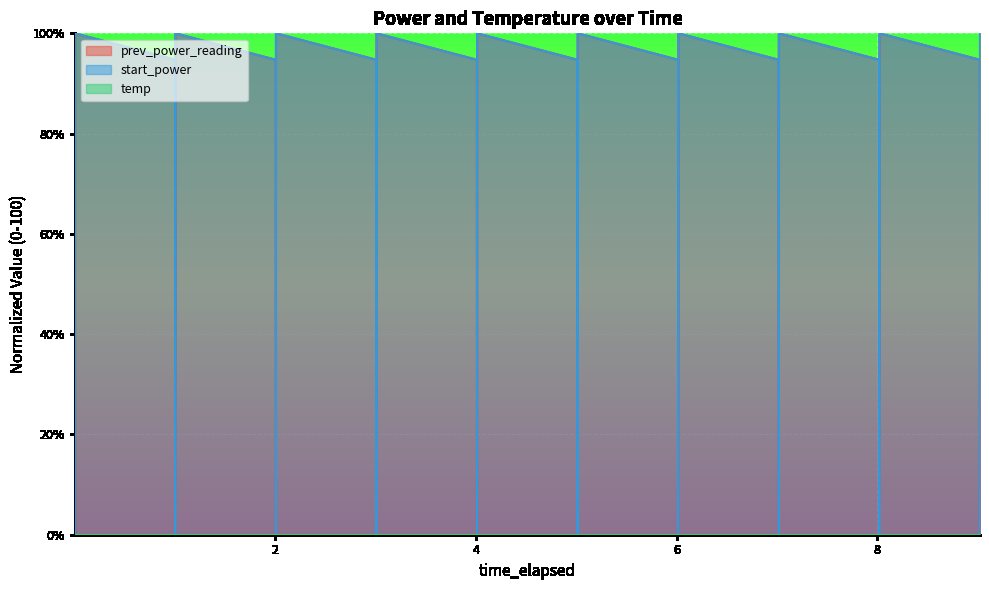

What is the highest value of the start_power series?

100.0